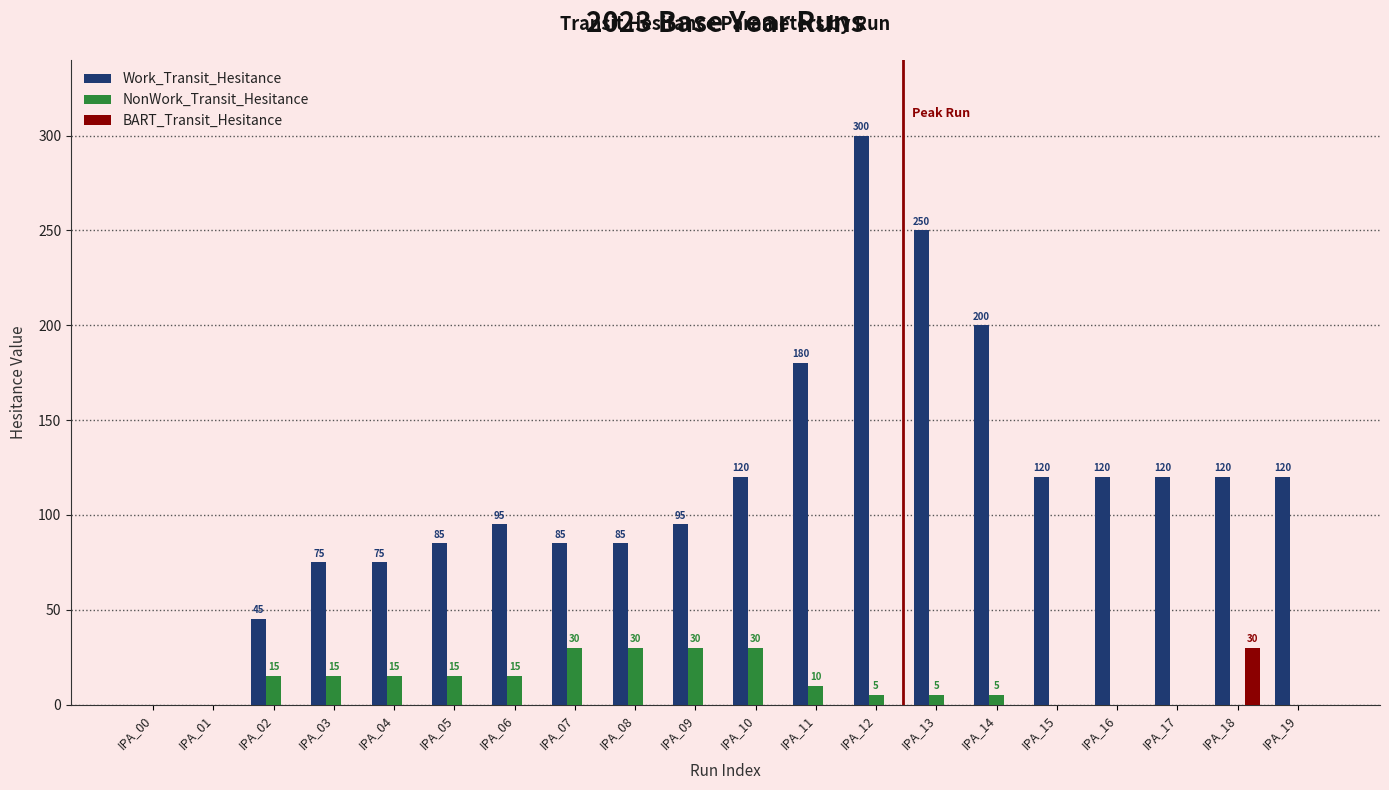

Which series has the largest total across all categories?

Work_Transit_Hesitance